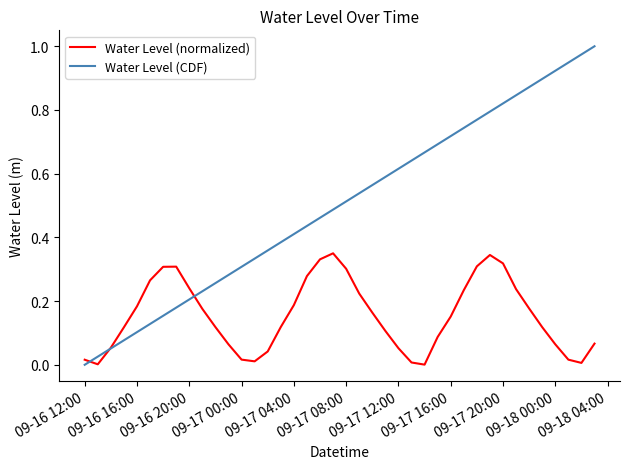

Which series has the largest total across all categories?

Water Level (CDF)